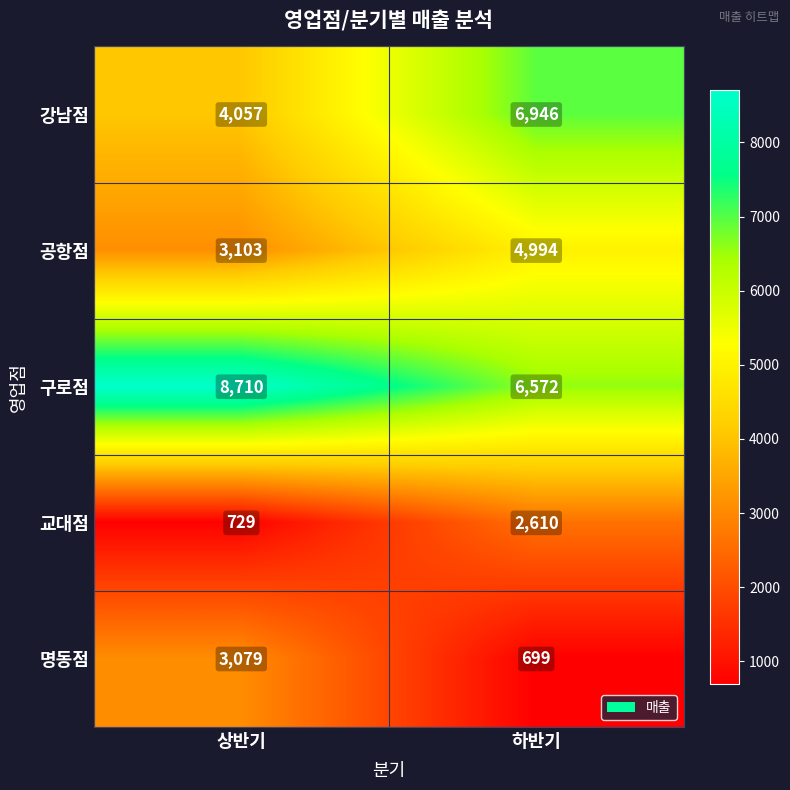

How many distinct data groups are displayed?

5